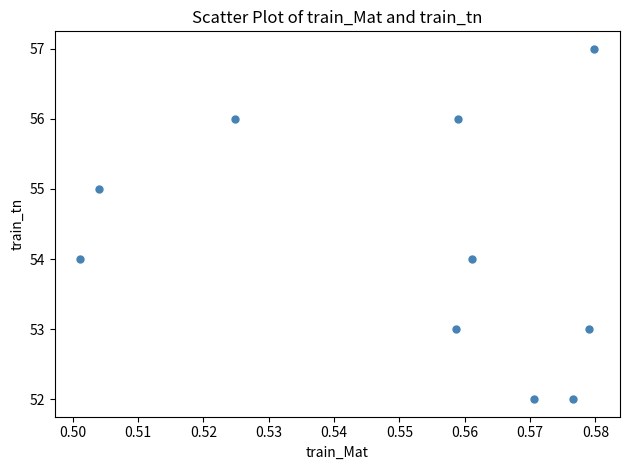

What is the range of Y values (max minus min)?

5